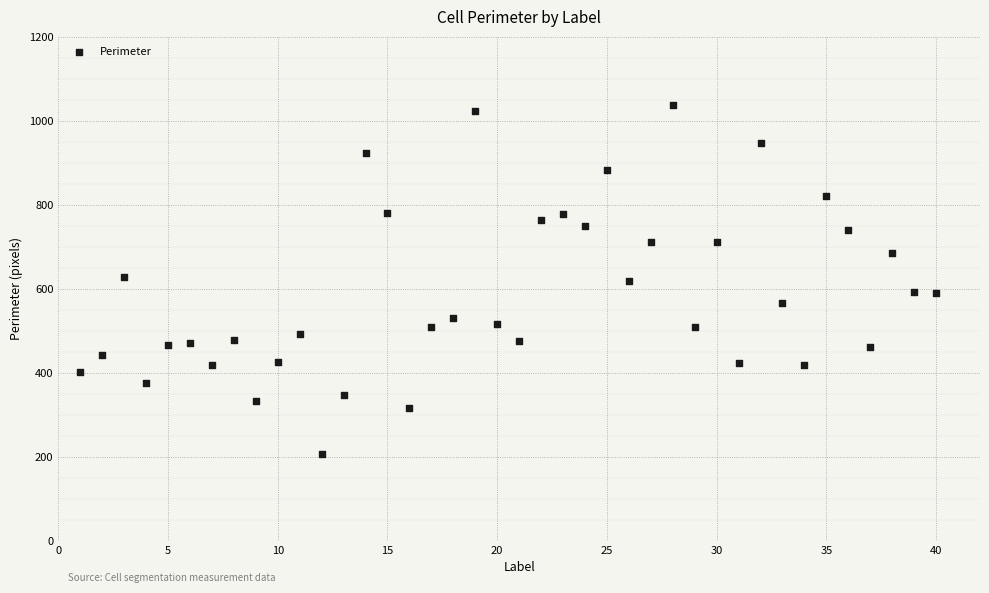

What is the range of X values (max minus min)?

39.0